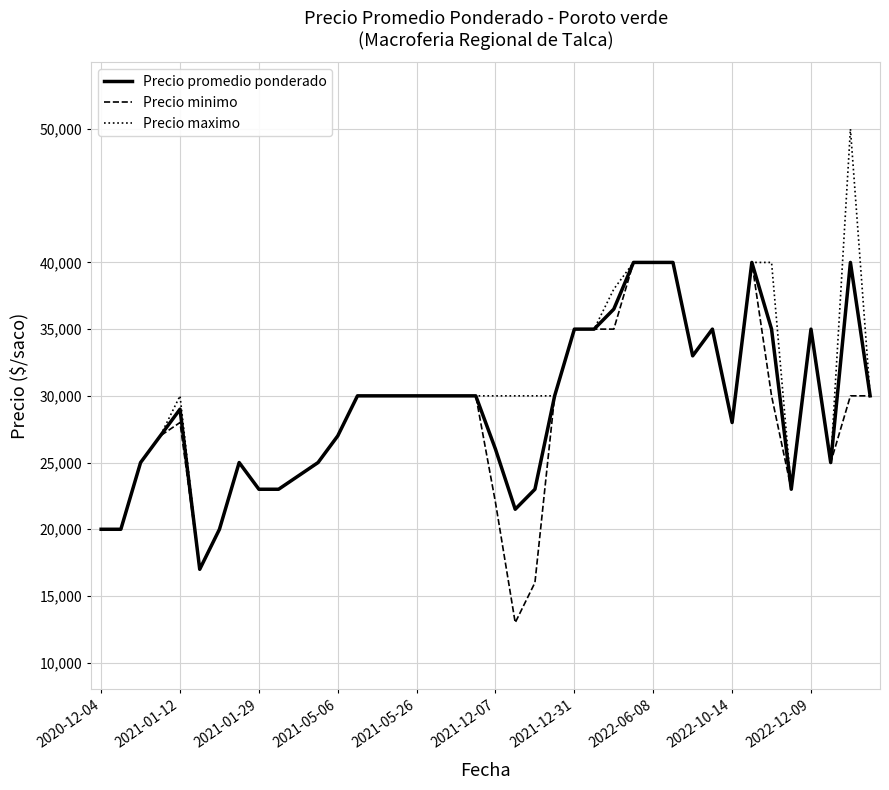

Rank the series by their average value, from highest to lowest.

Precio maximo, Precio promedio ponderado, Precio minimo